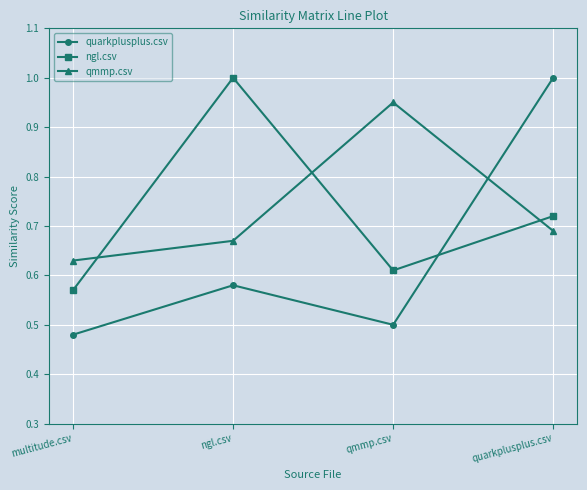

The quarkplusplus.csv series shows 0.5 at qmmp.csv. True or false?

True